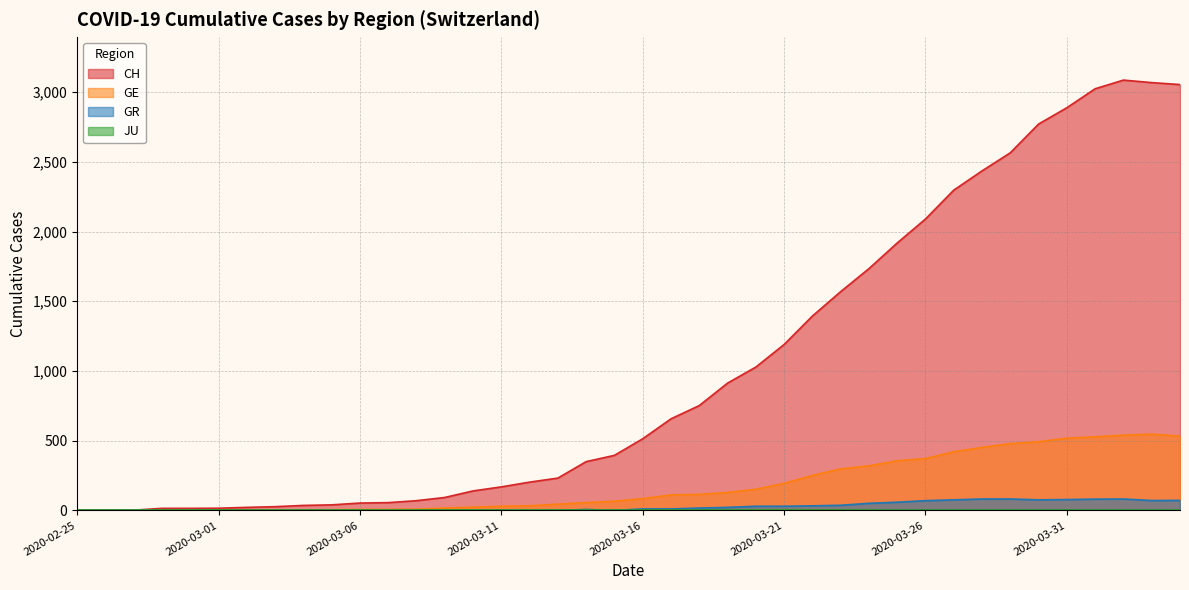

What is the difference between the highest and lowest values at 2020-04-01?

2943